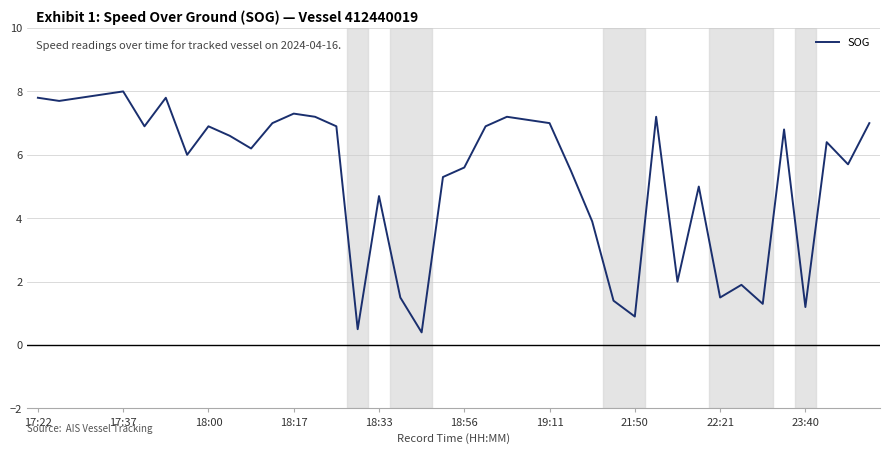

Count the number of data series in this chart.

1